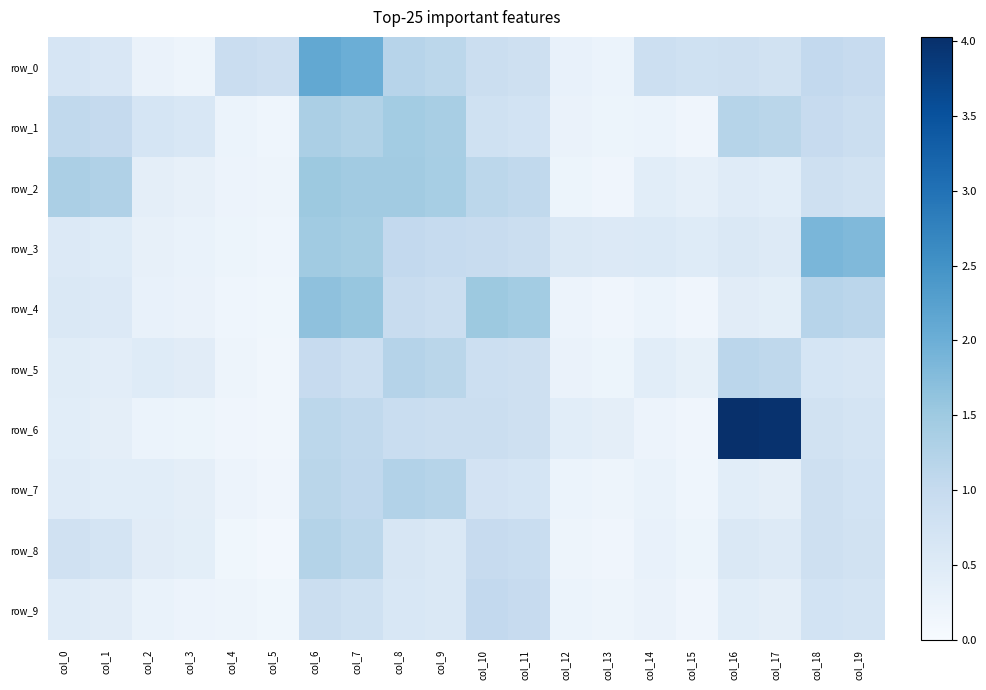

Which series has the largest range (max minus min)?

row_6